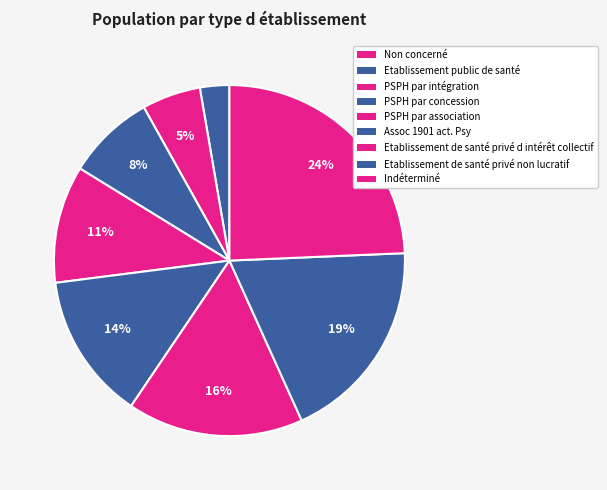

Which slice is the smallest?

Non concerné